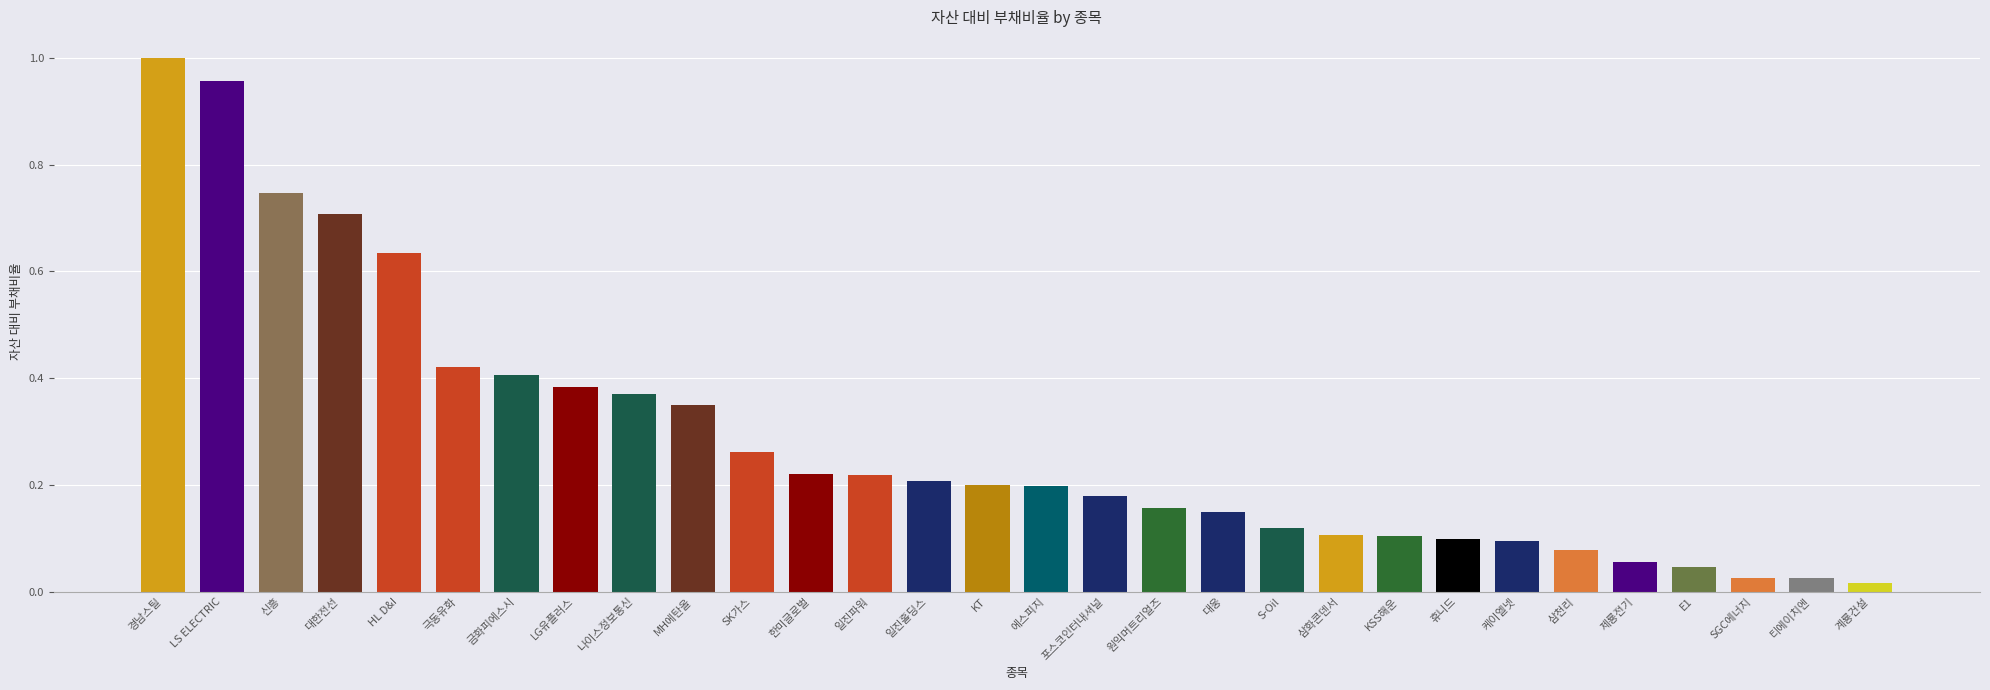

Which category has the highest value across all series?

경남스틸